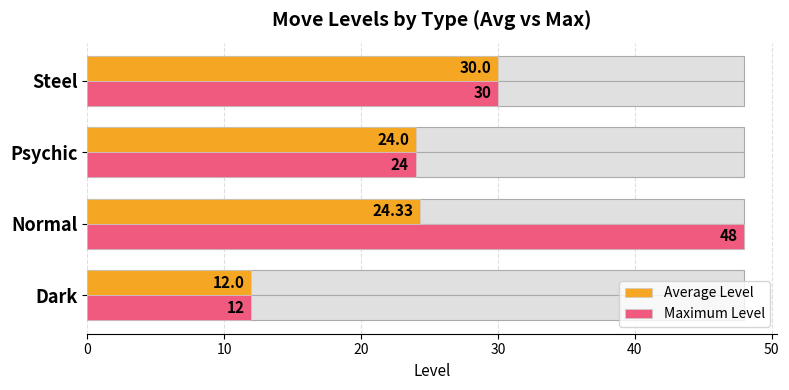

What is the sum of the Maximum Level values at 0 and 30?

42.0